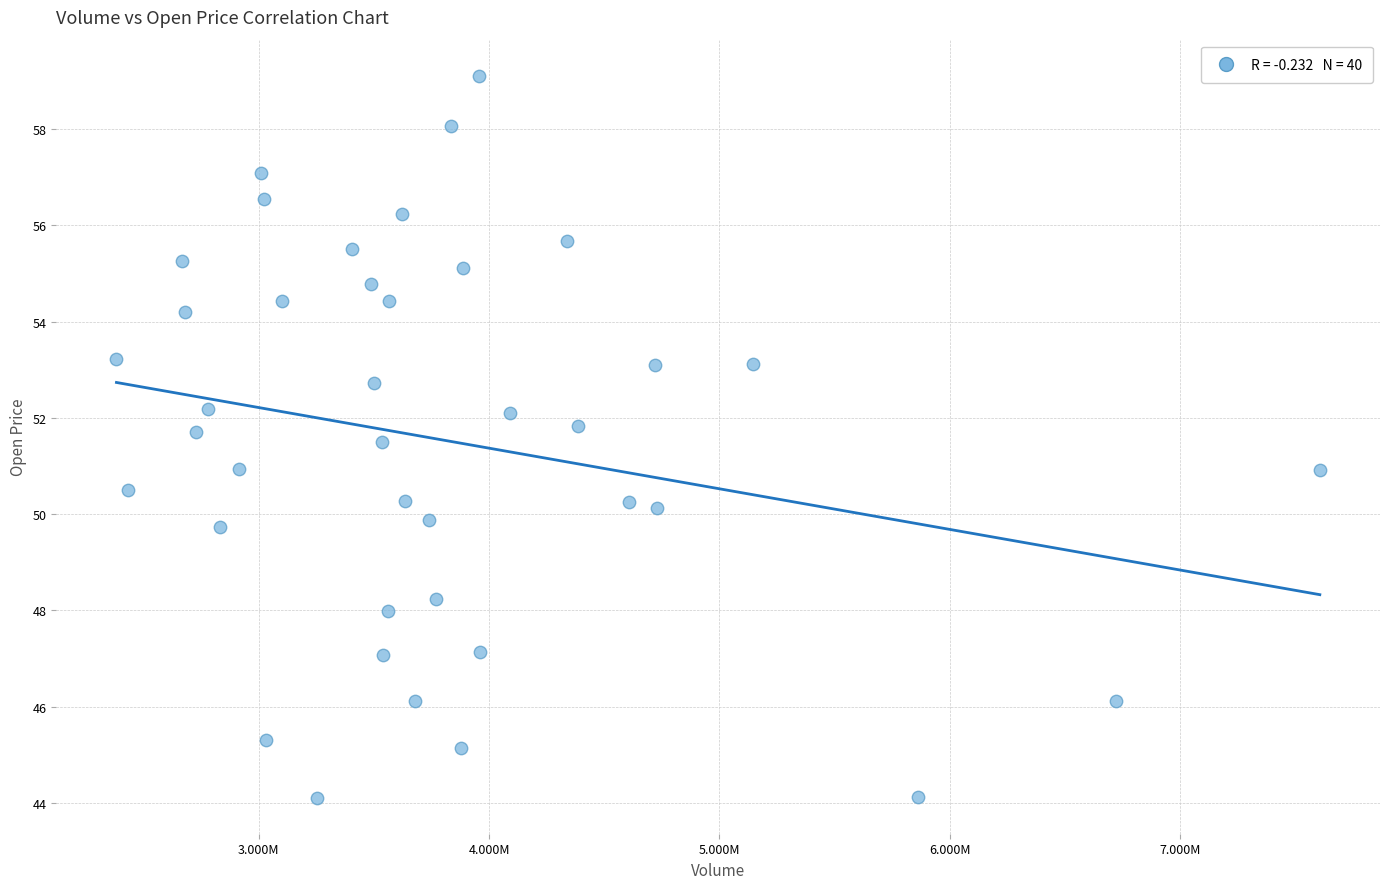

What is the range of X values (max minus min)?

522321700.0